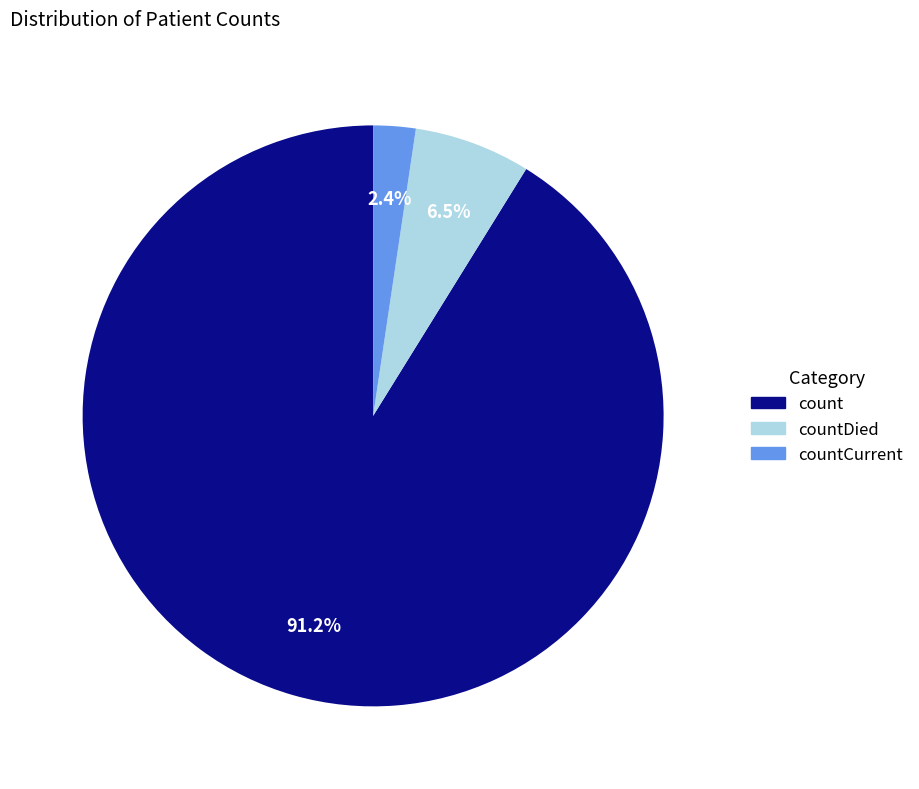

Count the number of slices in the pie.

3